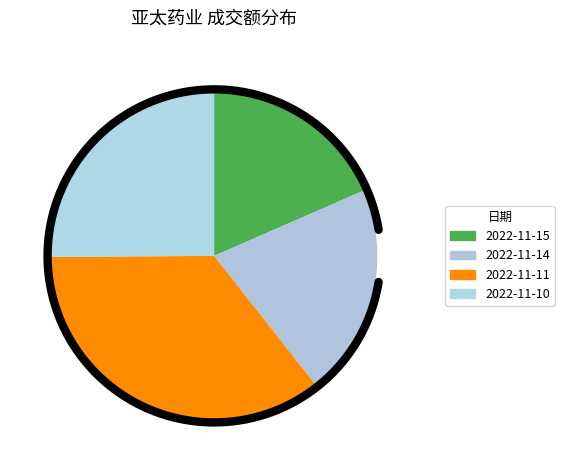

Is there a majority slice in this chart?

No